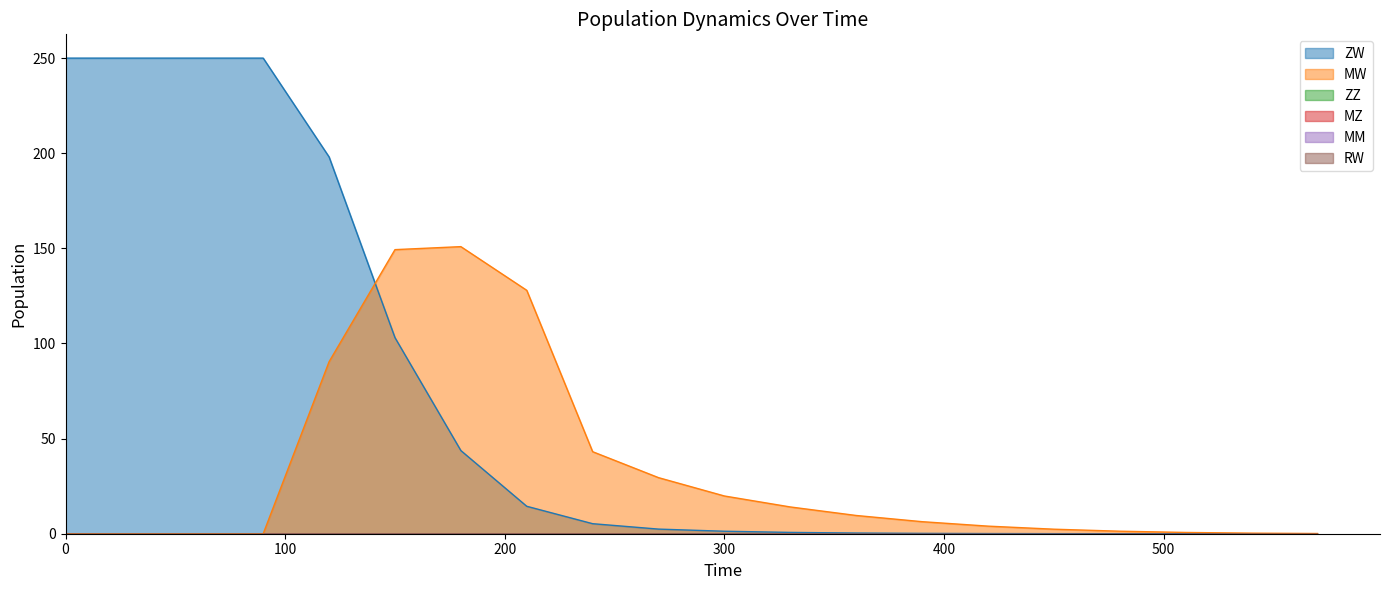

What is the highest value of the ZW series?

250.0